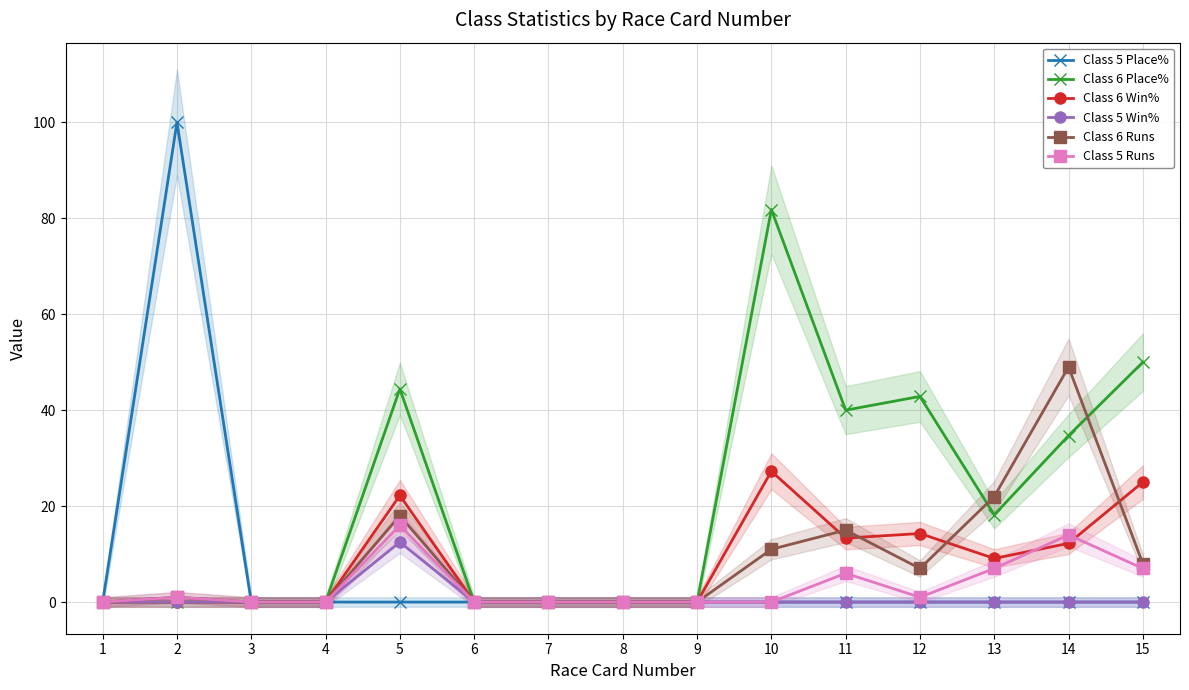

At which label does Class 6 Runs reach its minimum?

1